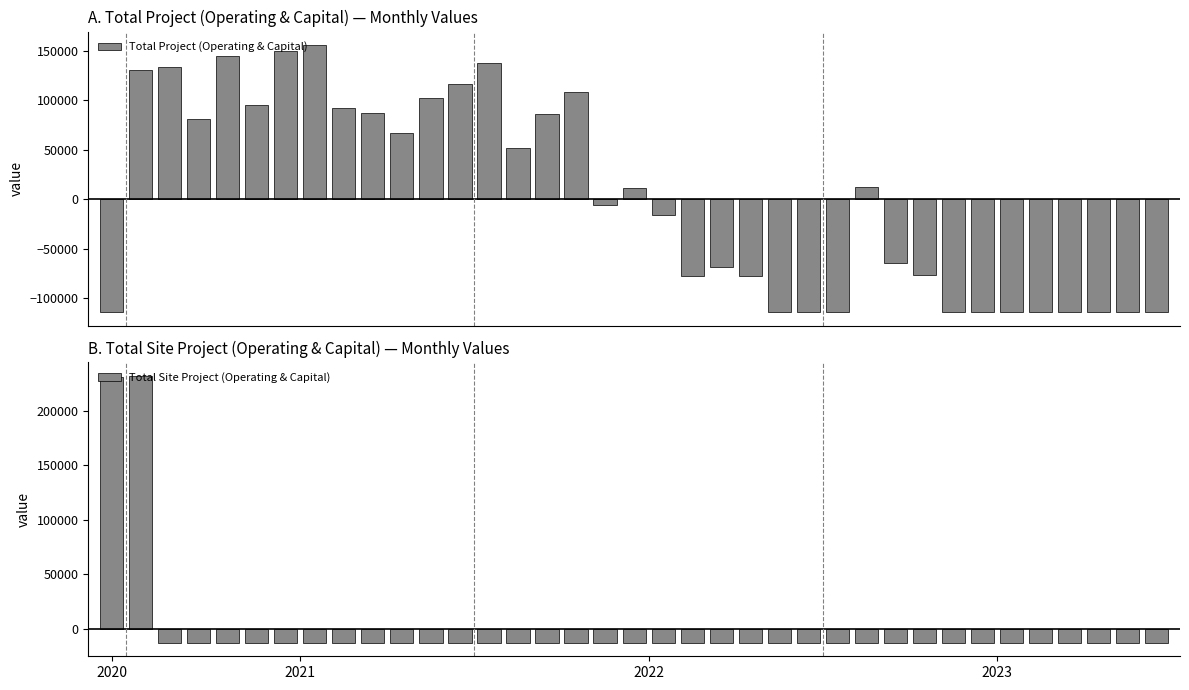

List the series in order of their overall mean, highest first.

Total Project (Operating & Capital), Total Site Project (Operating & Capital)